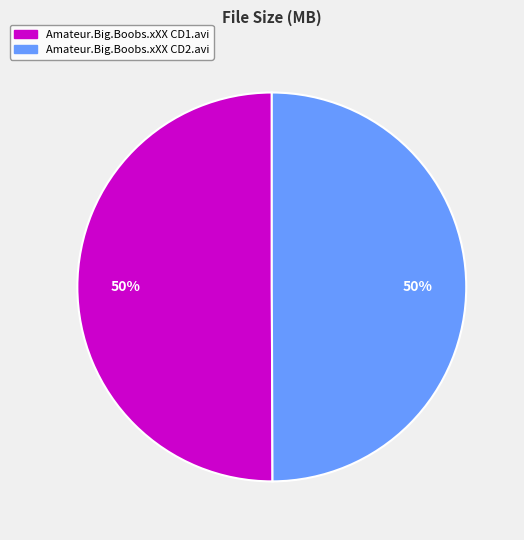

What is the ratio of the value at Amateur.Big.Boobs.xXX CD1.avi to the value at Amateur.Big.Boobs.xXX CD2.avi?

1.0